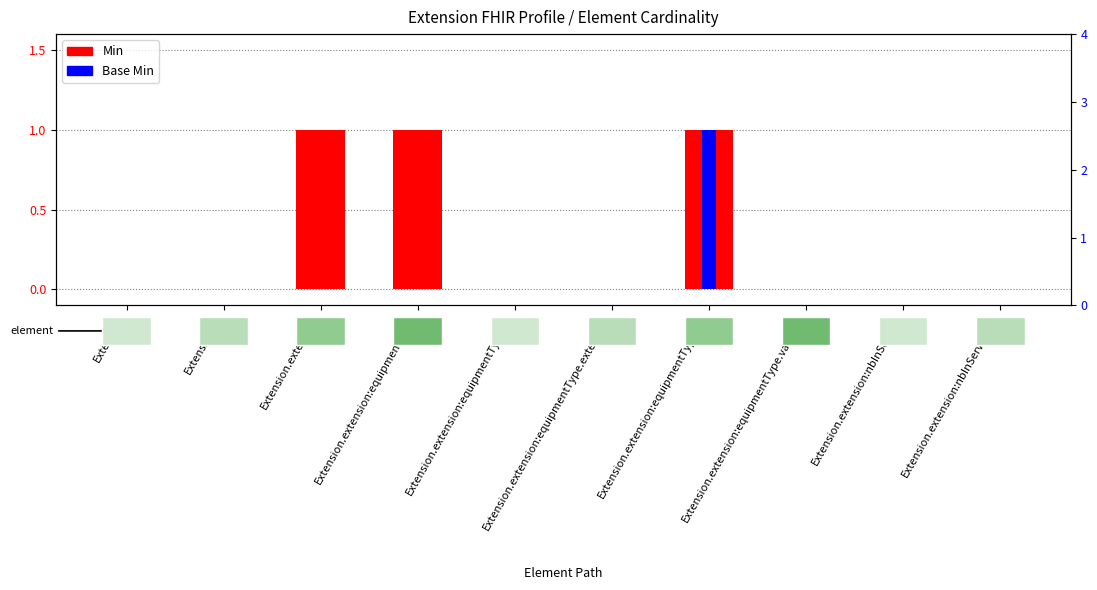

Between Extension.id and Extension.extension:equipmentType.value[x], which is larger?

Extension.id